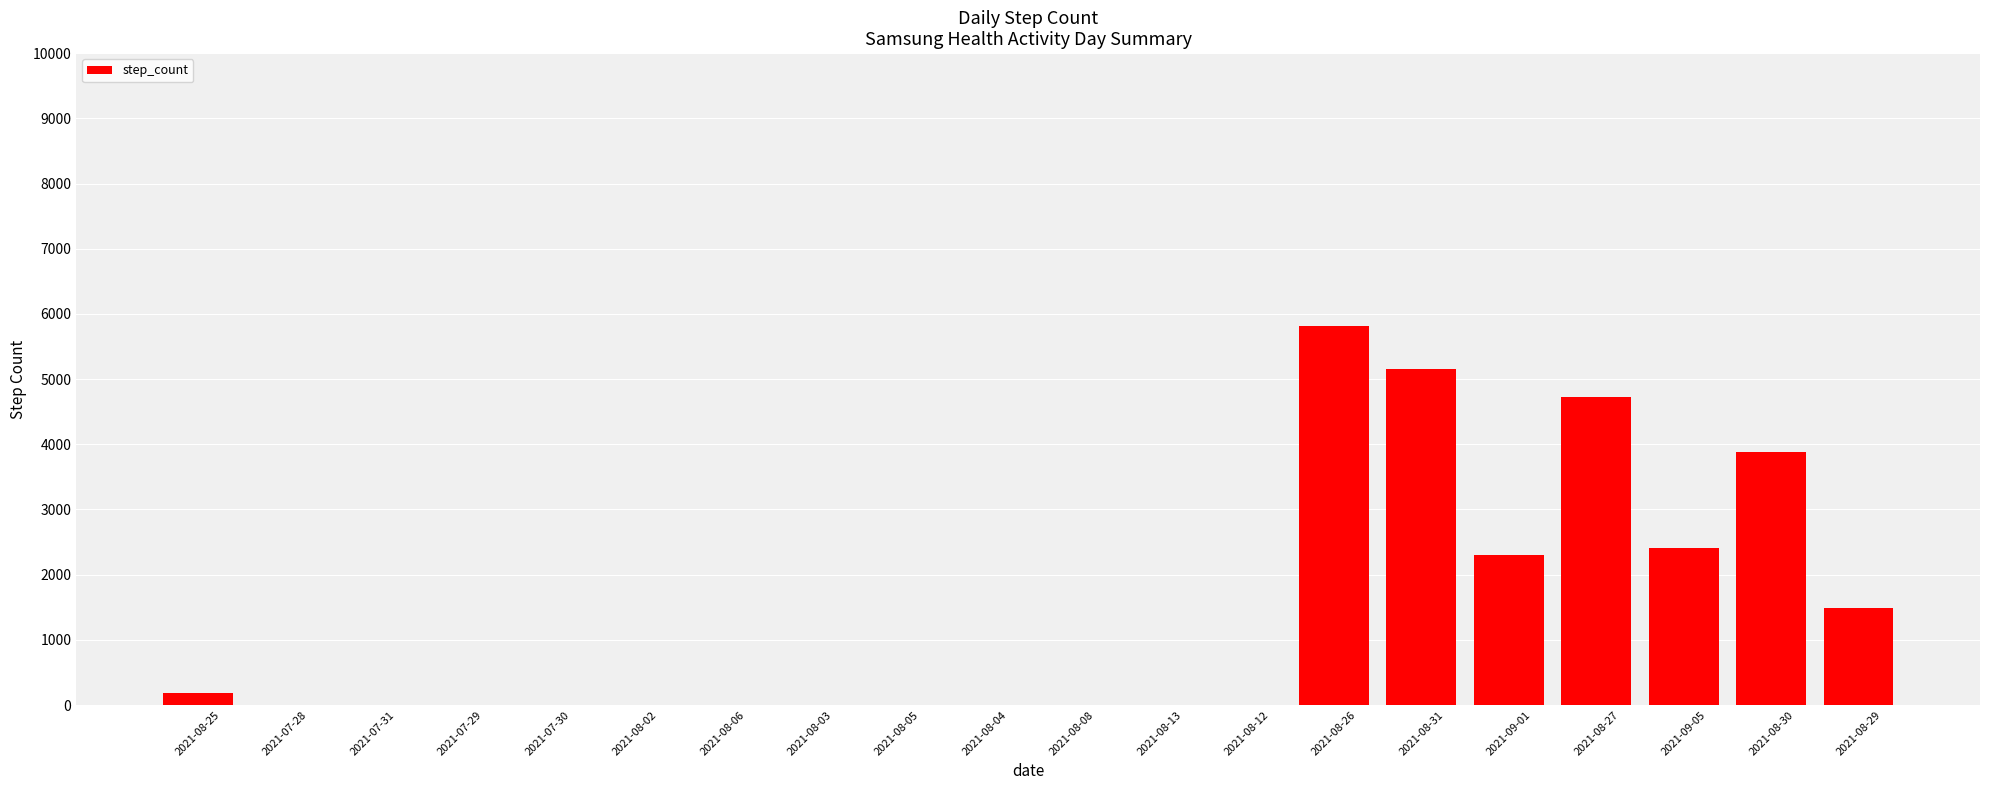

What is the greatest value displayed?

5809